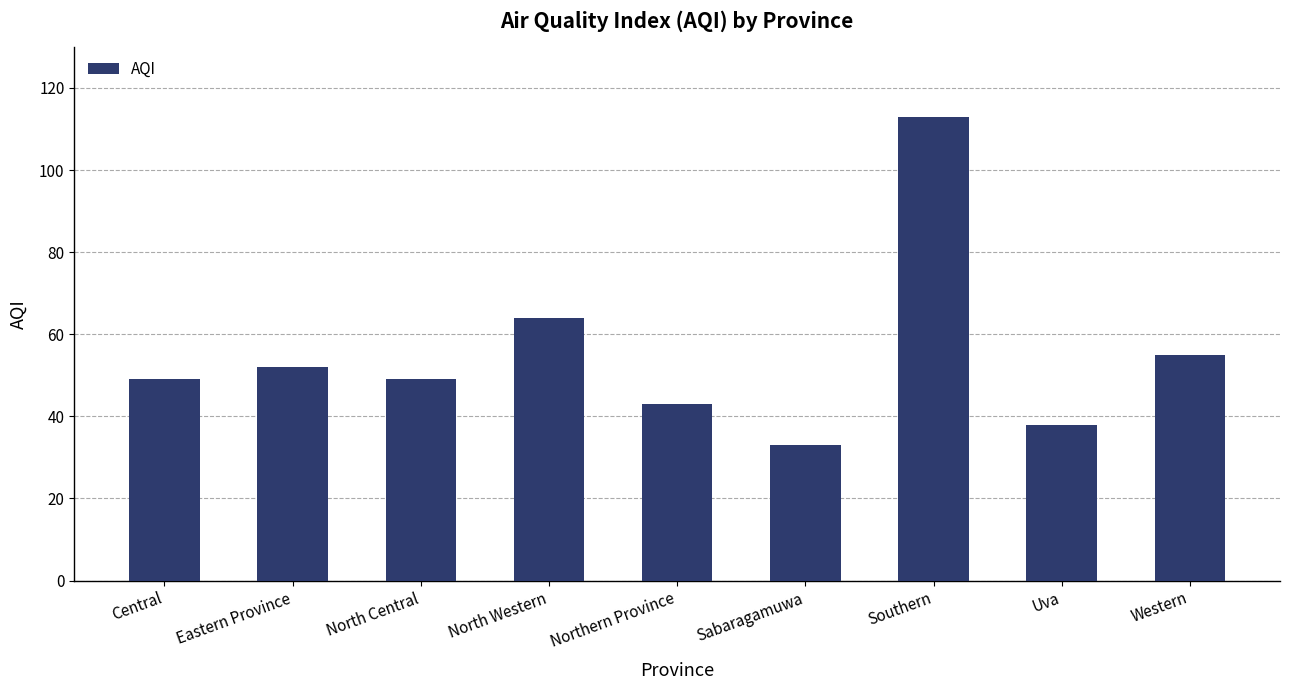

What is the difference between the maximum and minimum values?

80